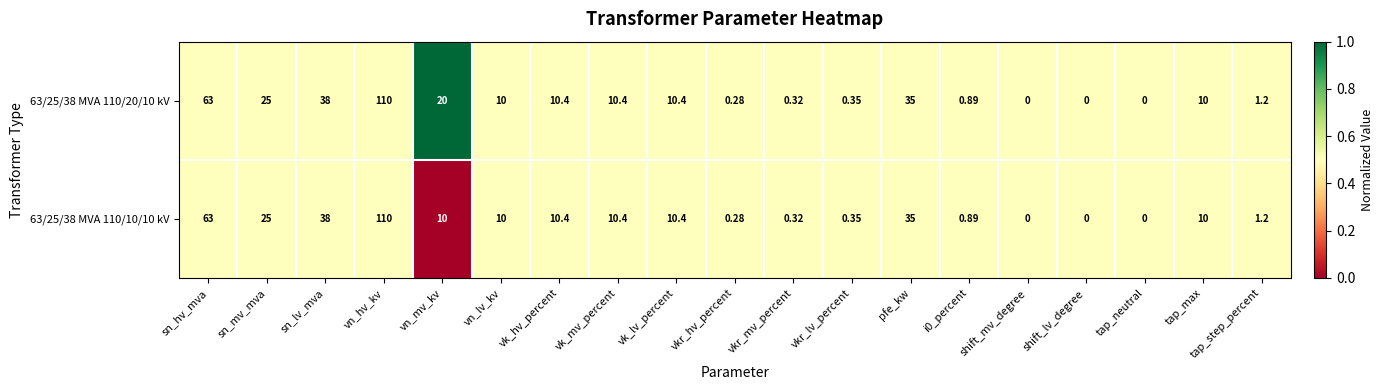

Where is 63/25/38 MVA 110/10/10 kV nearest to the value 55?

sn_hv_mva